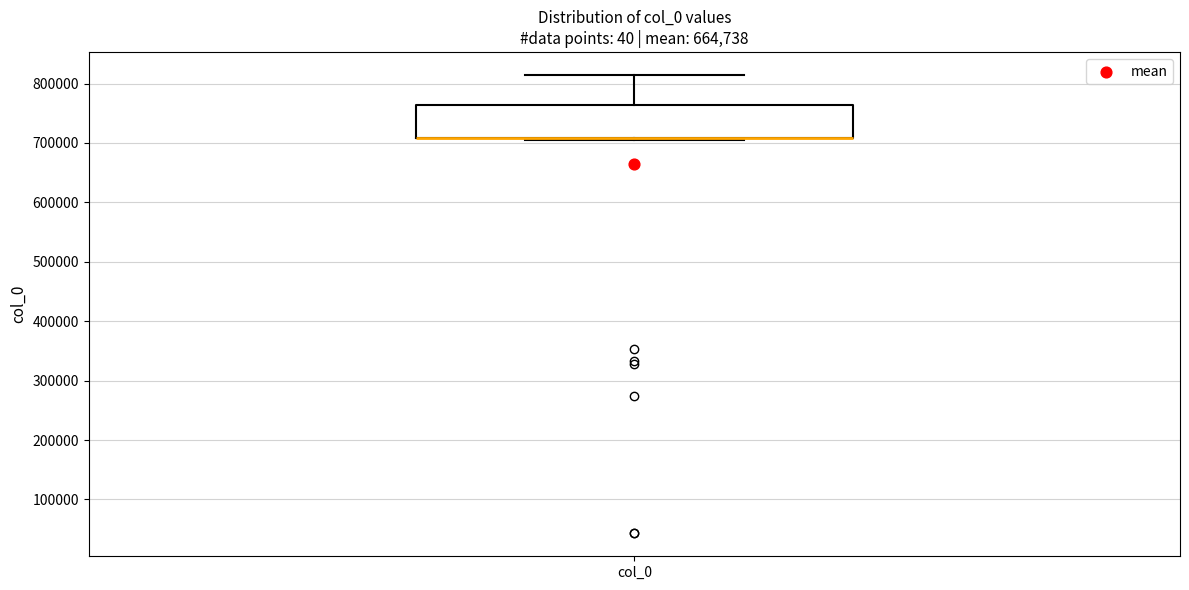

Where is the upper edge of the box for col_0 on the y-axis? The values are not printed on the chart, so give them approximately, as read against the axis.

760000